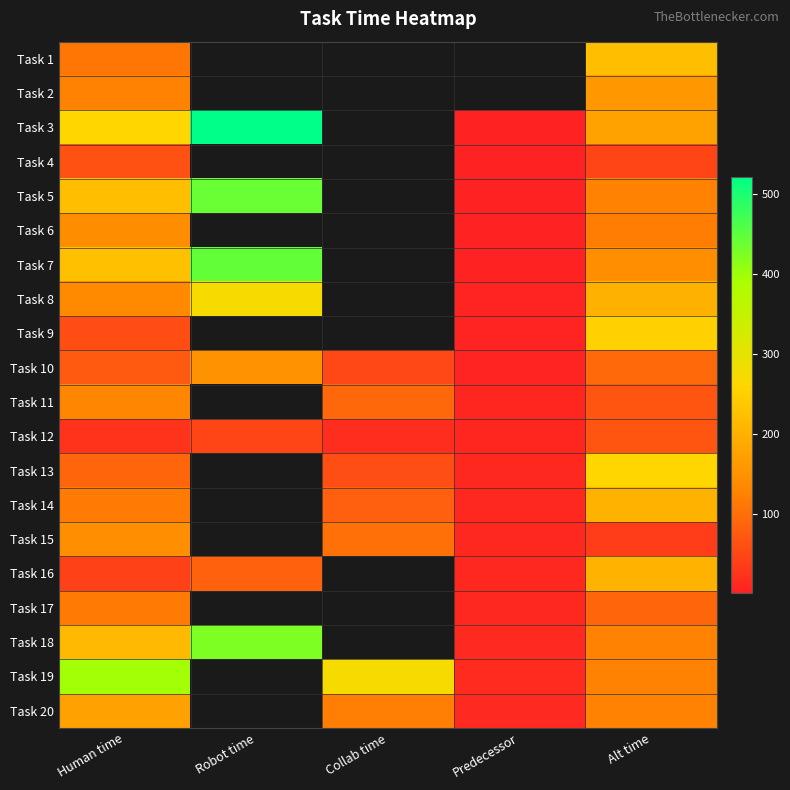

True or false: Task 10 has a value of 3.2 at Predecessor.

False